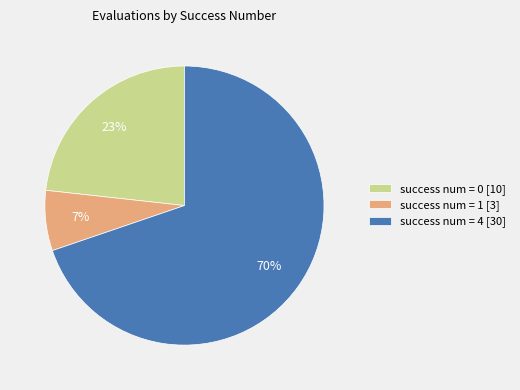

To the nearest percent, what percentage of the pie is success num = 4 [30]?

70%